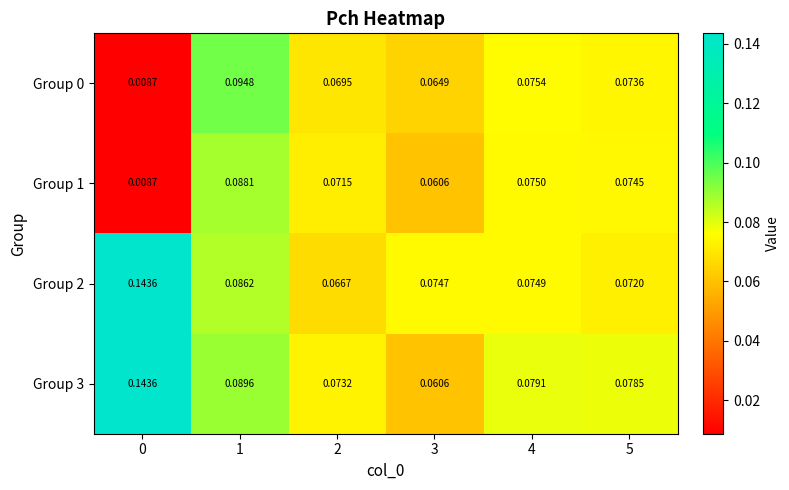

Is the value of Group 1 at 5 greater than the value of Group 0 at 2?

Yes